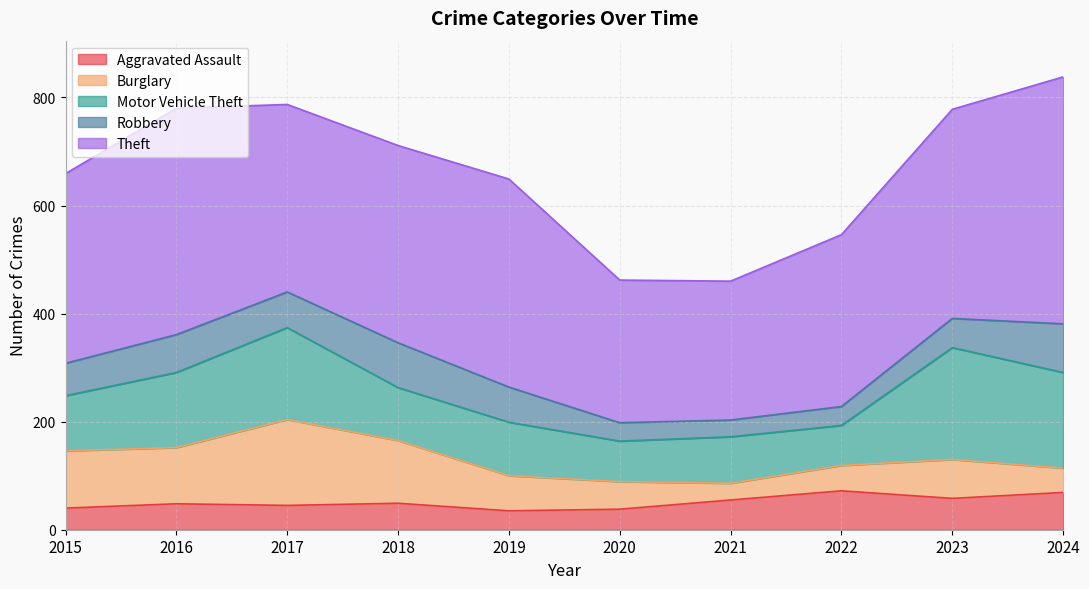

True or false: Theft has a value of 594 at 2017.

False